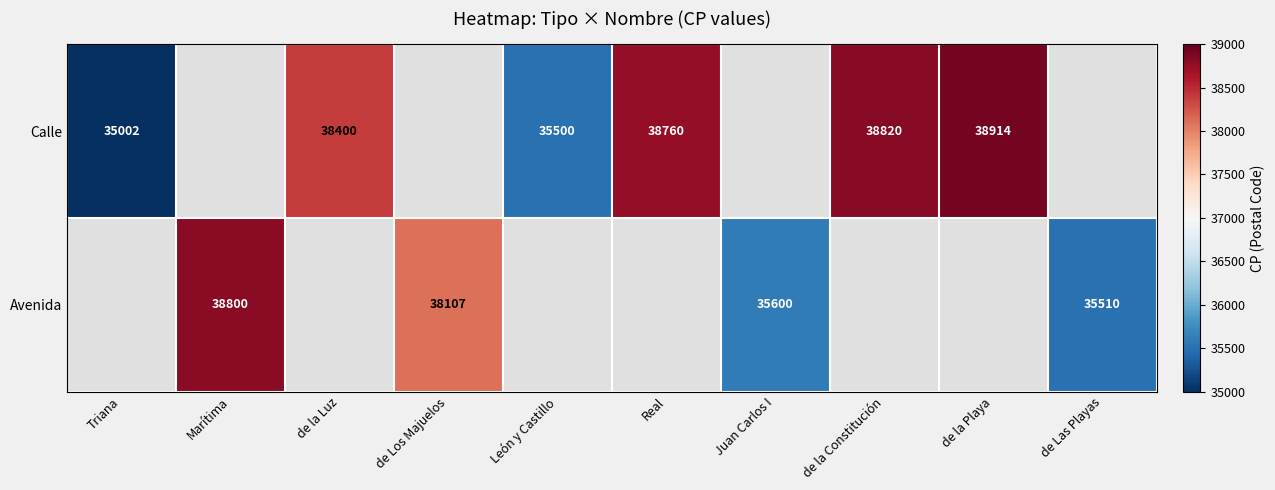

The Calle series shows 49793 at Triana. True or false?

False